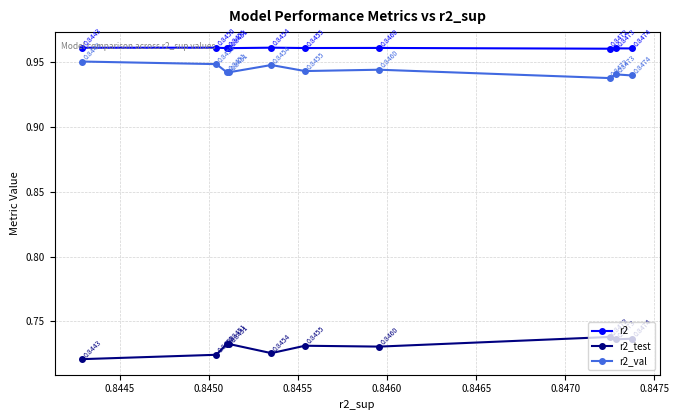

Which series has the largest range (max minus min)?

r2_test